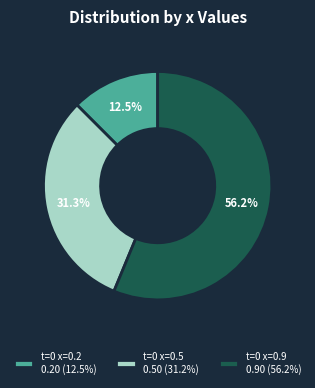

Which has a higher value, t=0 x=0.2 0.20 (12.5%) or t=0 x=0.9 0.90 (56.2%)?

t=0 x=0.9 0.90 (56.2%)